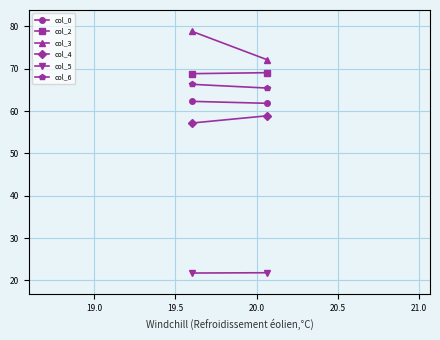

What are all the series names shown in the legend?

col_0, col_2, col_3, col_4, col_5, col_6